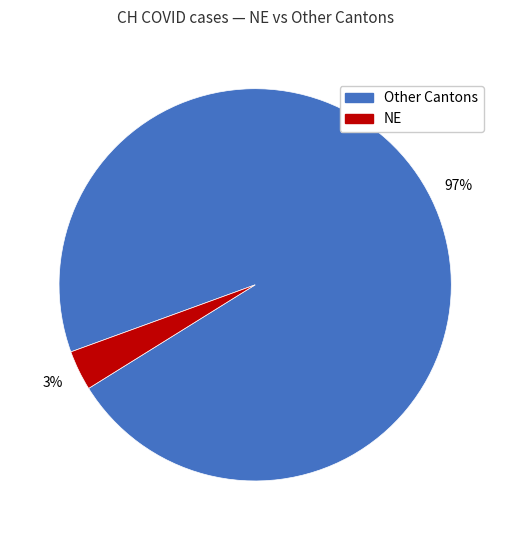

To the nearest percent, what is the average slice percentage?

50%